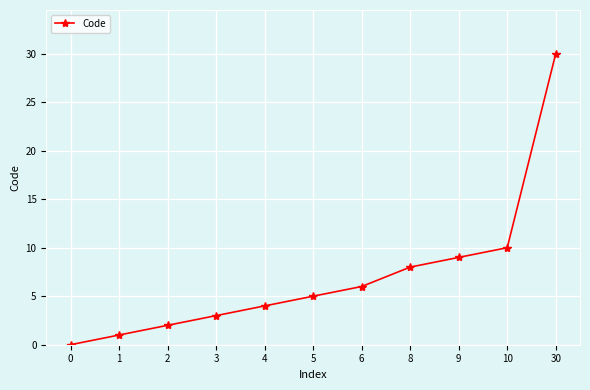

How many data points are less than 5?

5